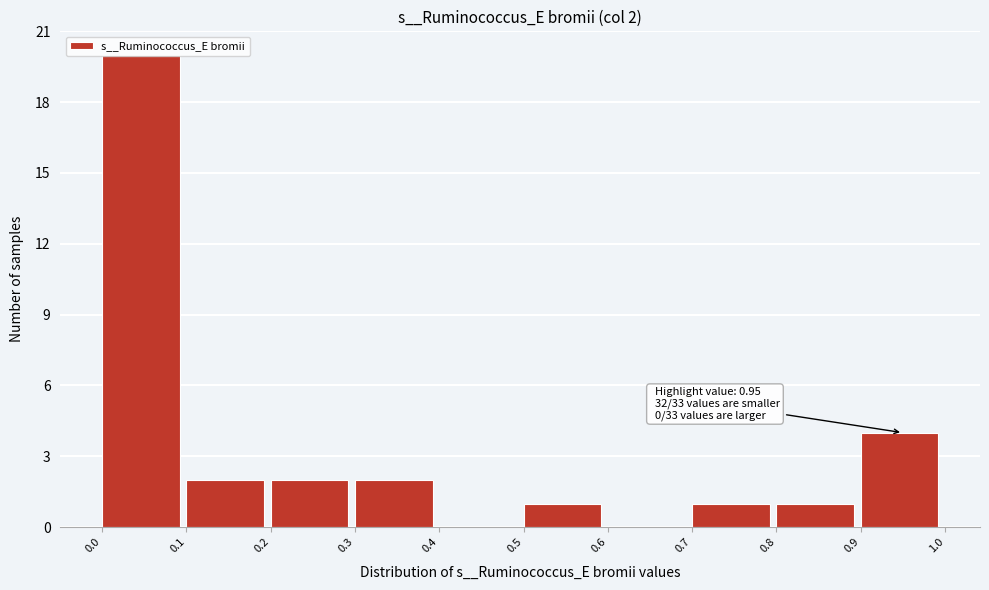

Over which range of the x-axis is the bar tallest?

0.0 to 0.1